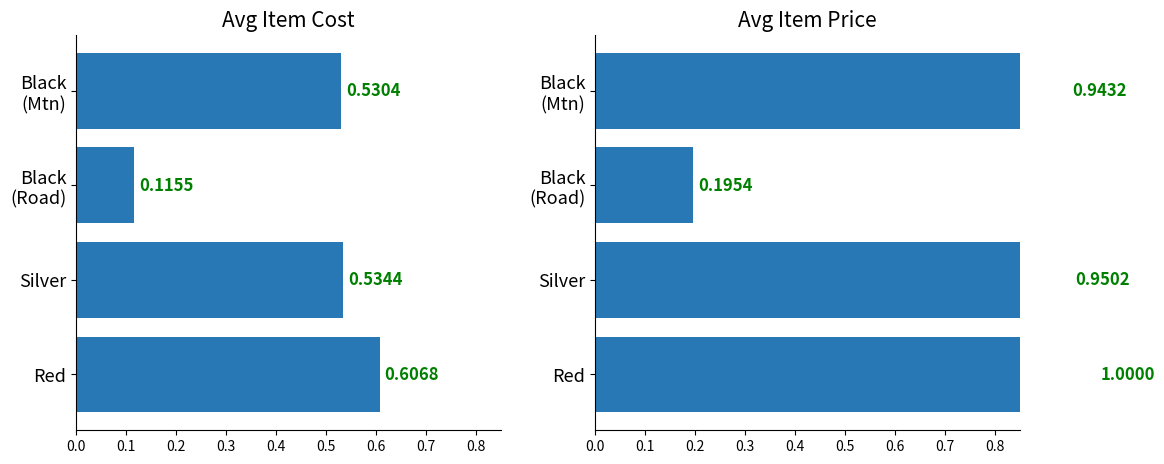

What is the value of the Avg ItemCost bar at the 3rd from the left?

0.1